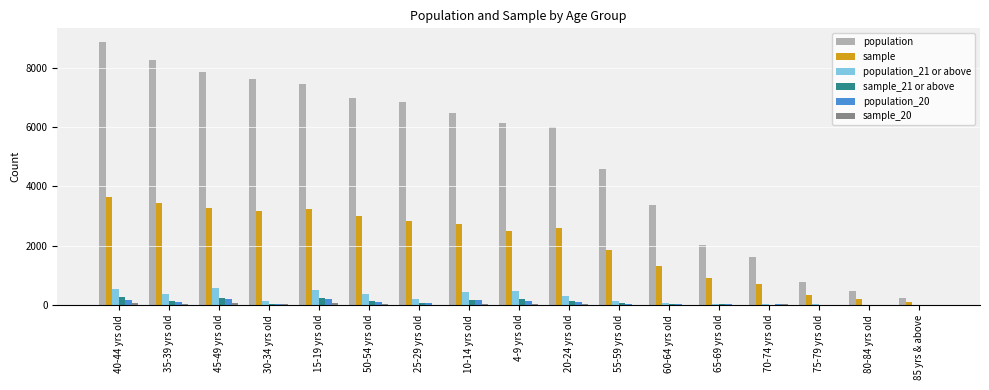

Are the bars horizontal?

No